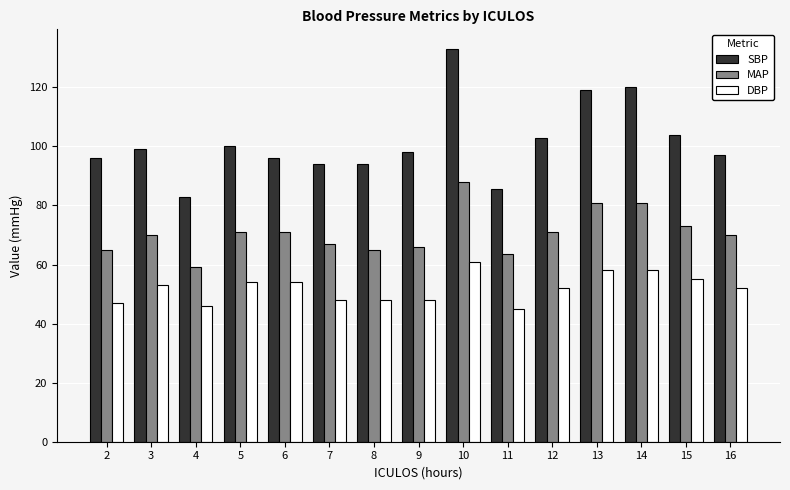

What is the value of the MAP bar at the 2nd from the left?

70.0